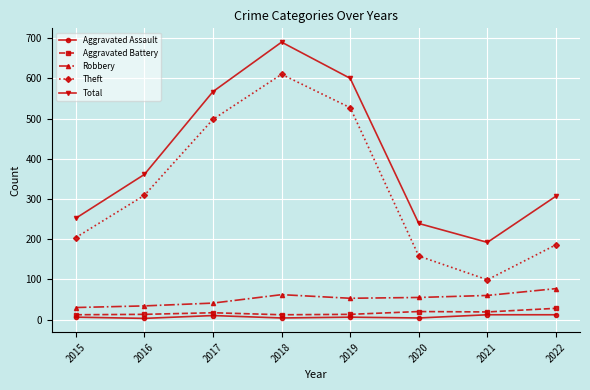

Between 2018 and 2020, which series saw the biggest shift?

Theft